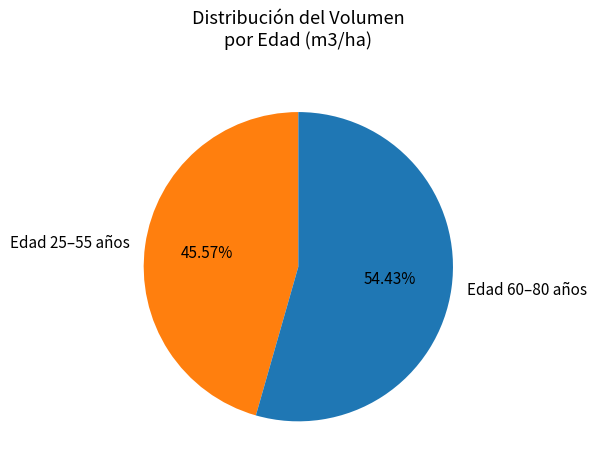

Rank the categories by value from highest to lowest.

Edad 60–80 años, Edad 25–55 años